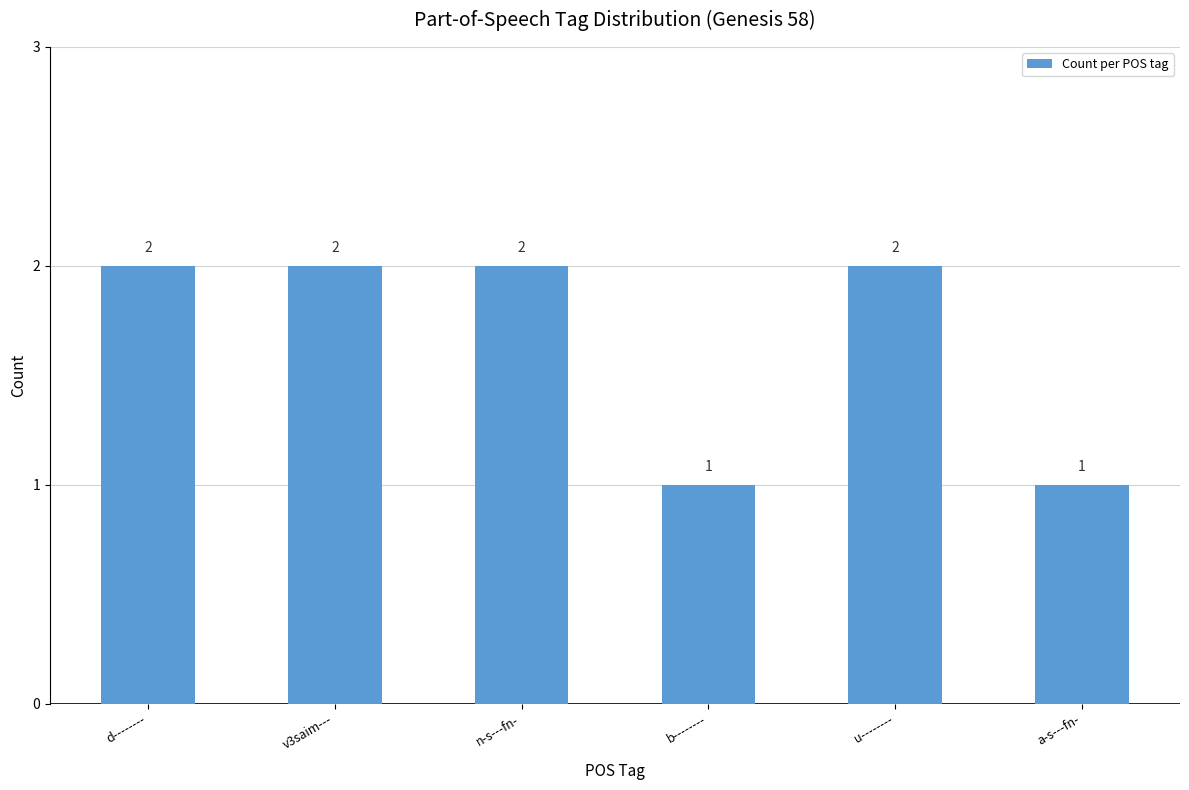

Approximately how many times larger is the value at d-------- compared to n-s---fn-?

1.0